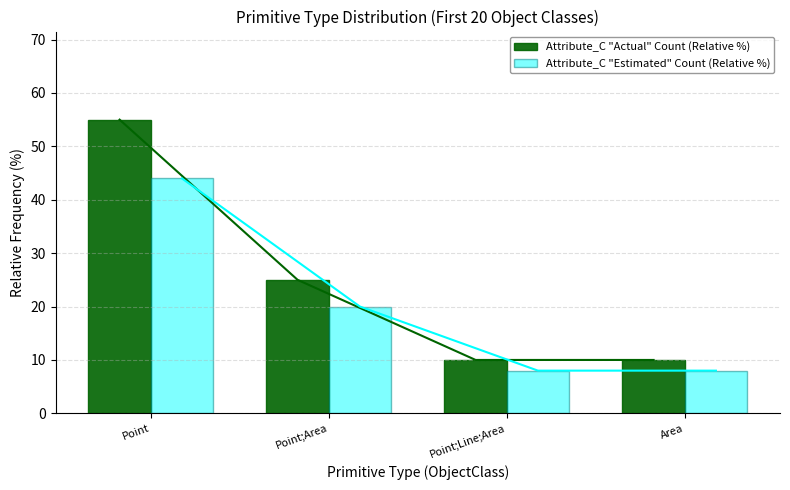

Reading left to right, extract all data points from this chart.

Attribute_C "Actual" Count (Relative %): 55.0	25.0	10.0	10.0
Attribute_C "Estimated" Count (Relative %): 44.0	20.0	8.0	8.0